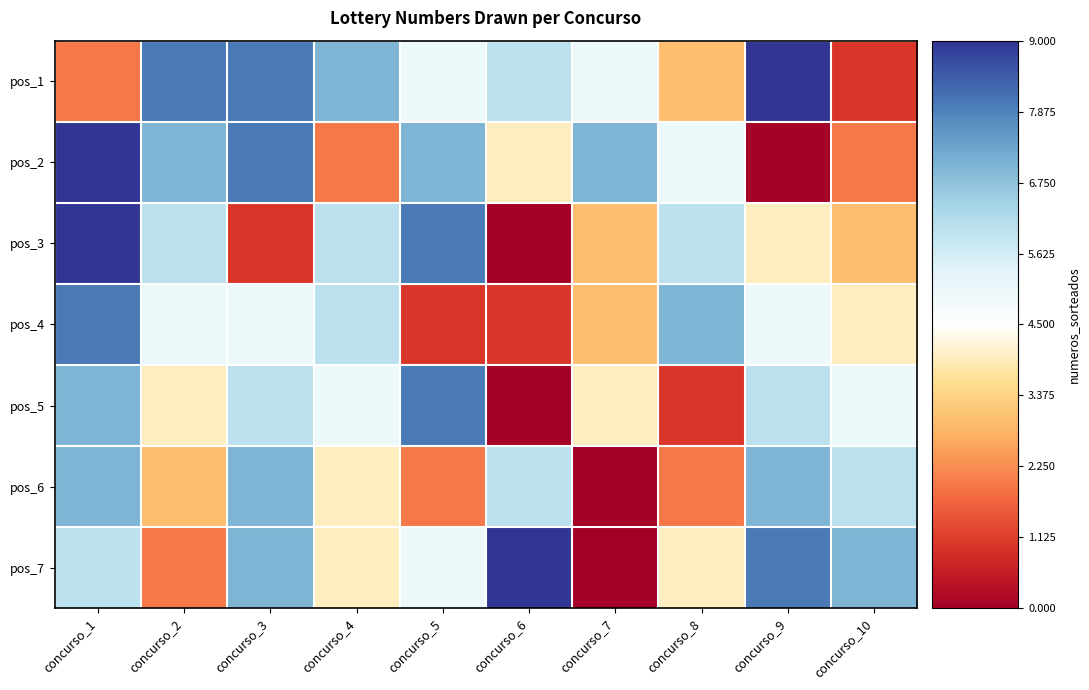

At which category does the chart reach its peak across all series?

concurso_9